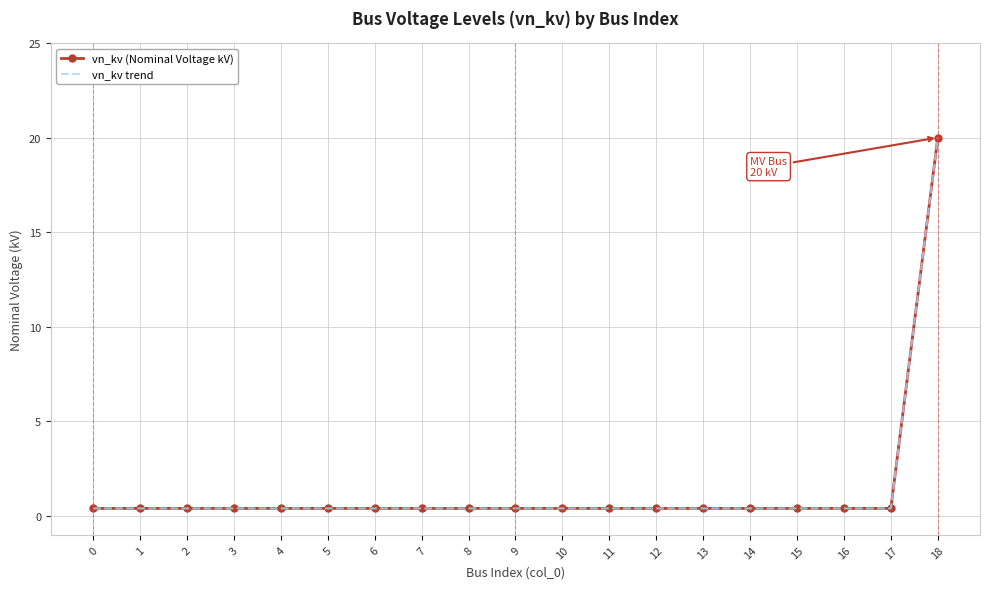

What is the value of the vn_kv (Nominal Voltage kV) point at the 11th from the left?

0.4